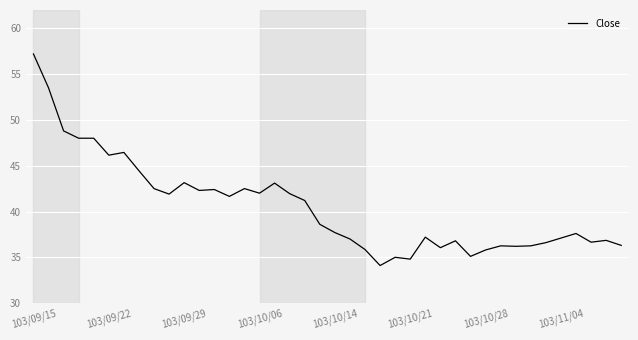

What is the greatest value displayed?

57.2